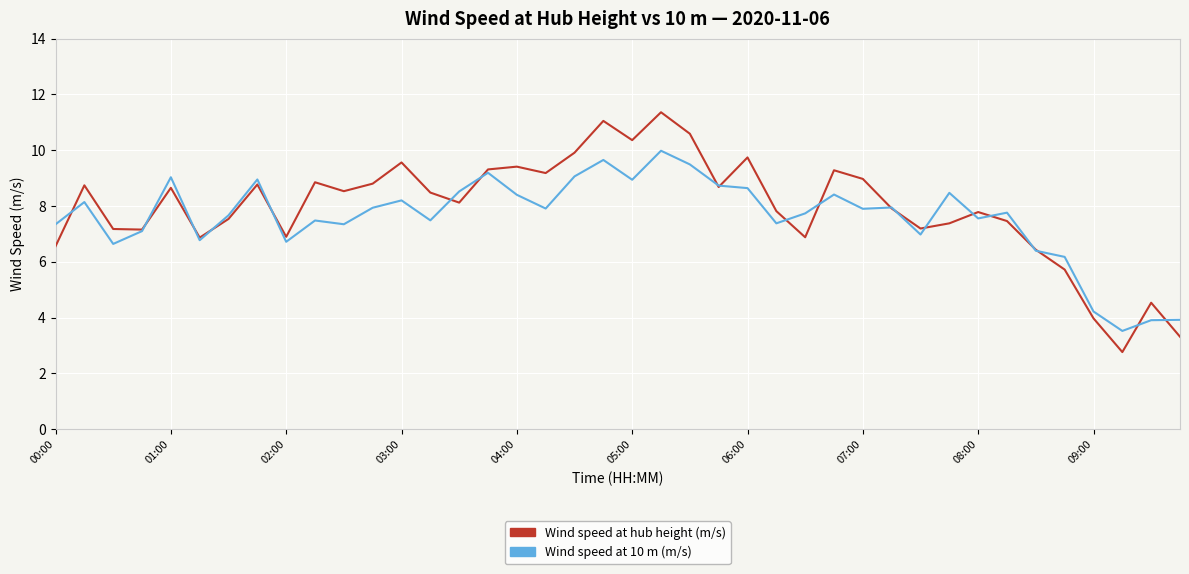

Which series has the widest spread of values?

Wind speed at hub height (m/s)